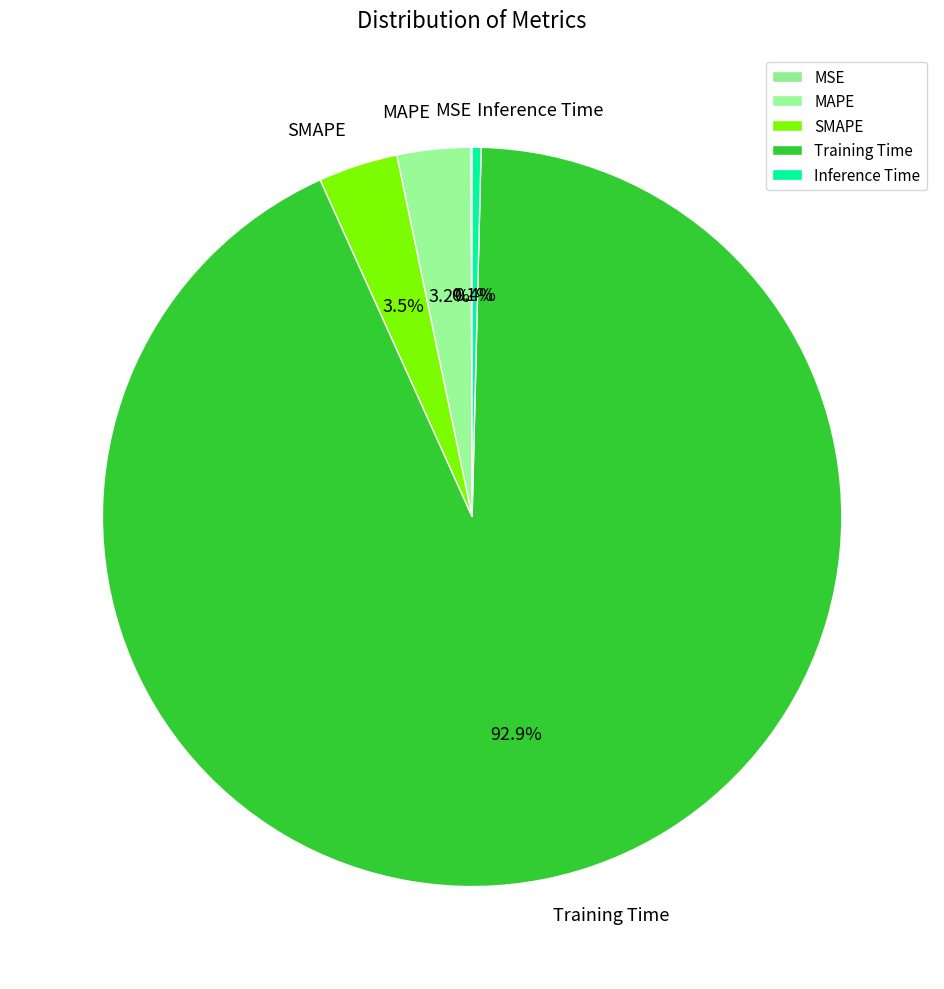

To the nearest percent, what portion does MAPE represent?

3%